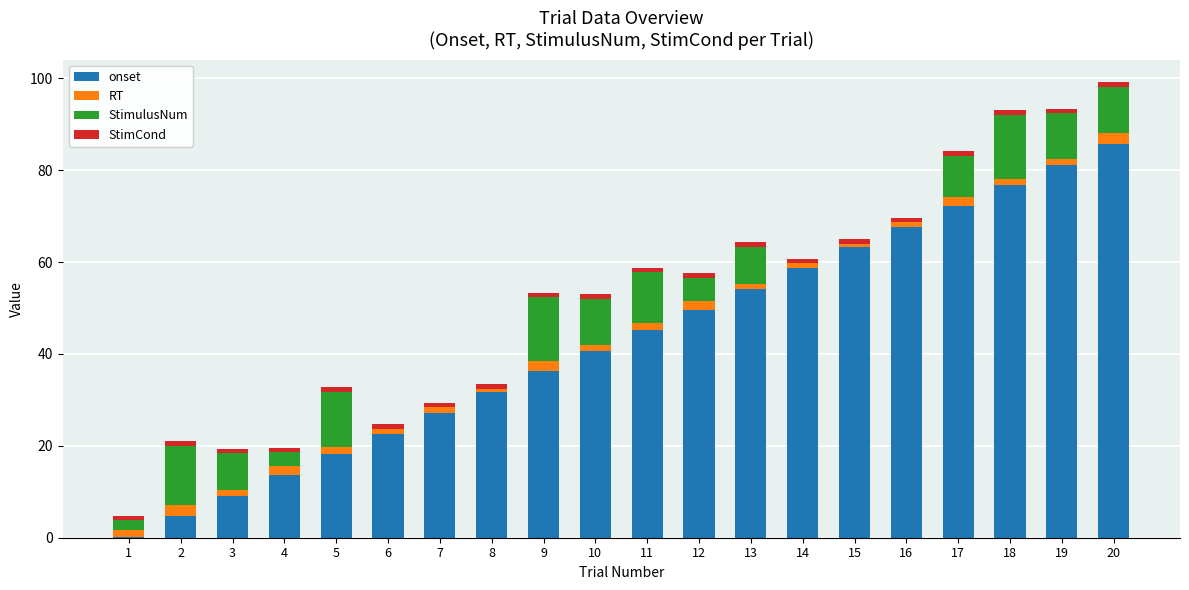

How many categories are shown in the chart?

20